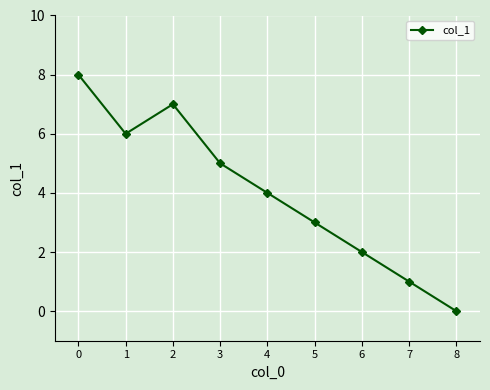

List the labels in order of value, largest first.

0, 2, 1, 3, 4, 5, 6, 7, 8